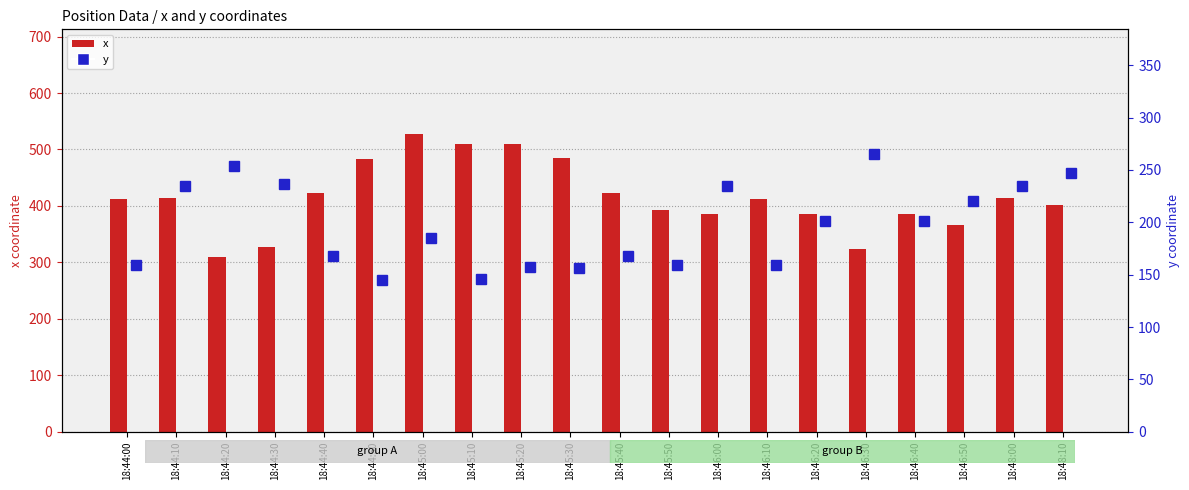

What is the average value of the y series?

197